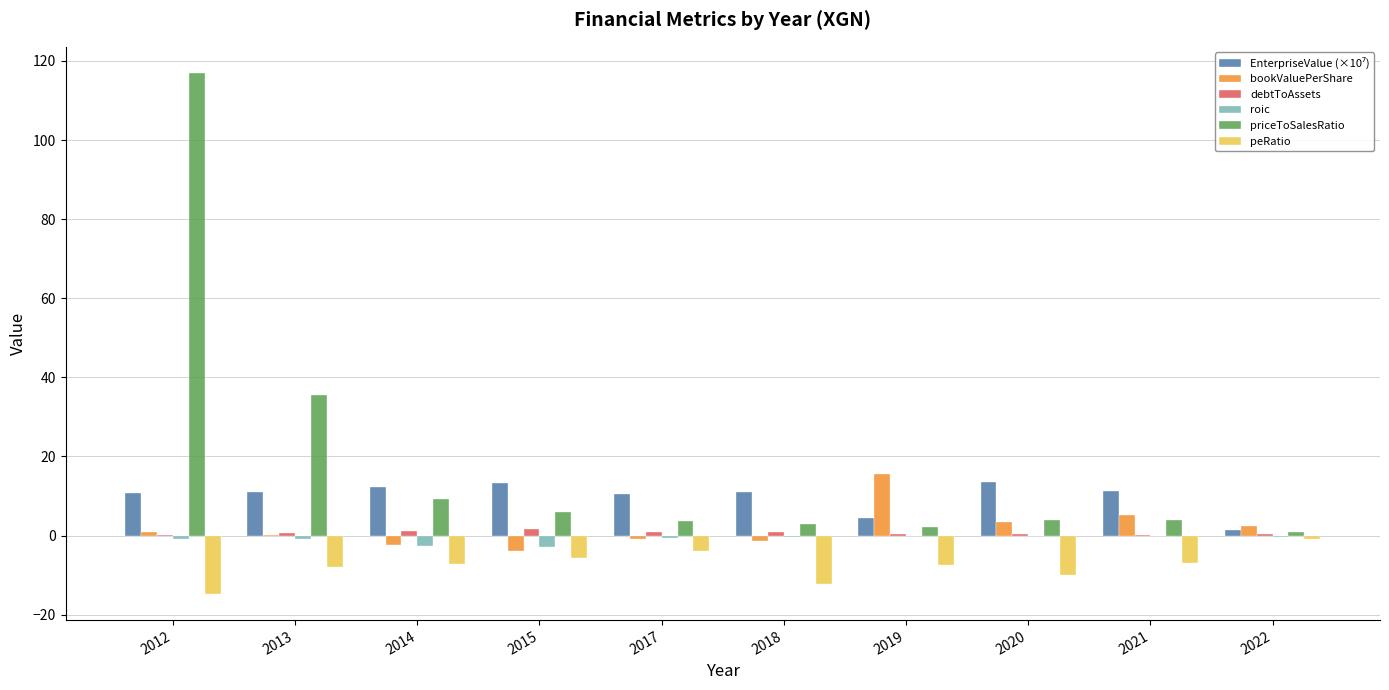

What is the sum of all priceToSalesRatio values?

185.4